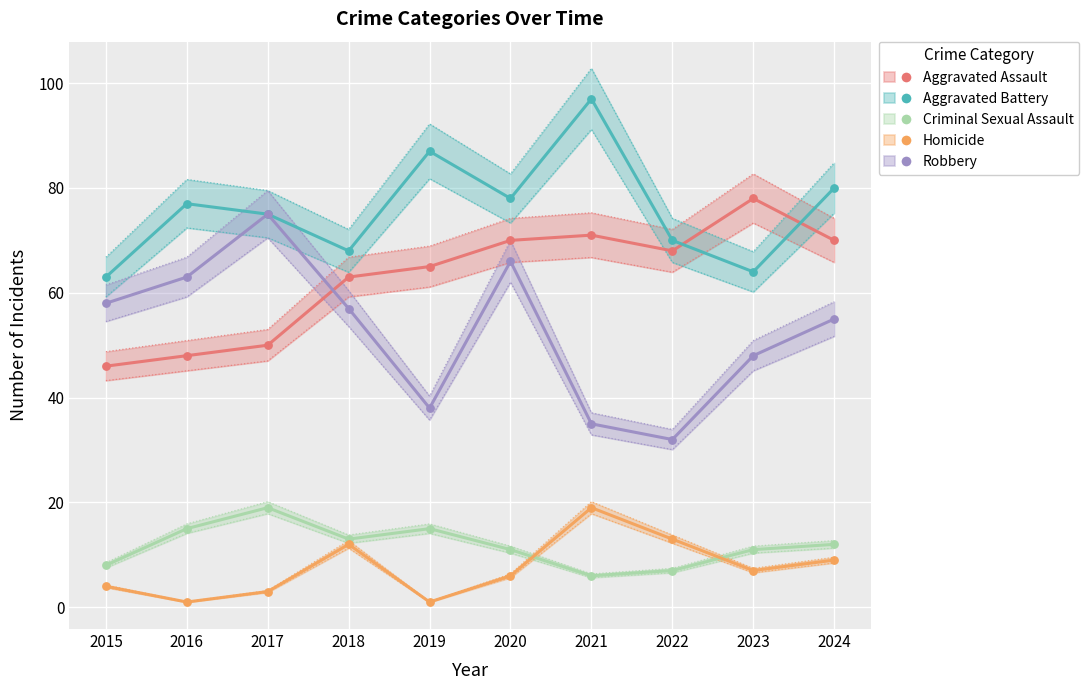

Which series reaches the minimum Y coordinate?

Homicide